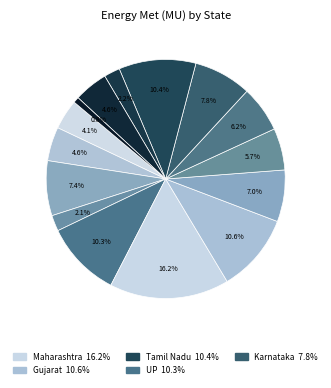

Which slice is the smallest?

Assam